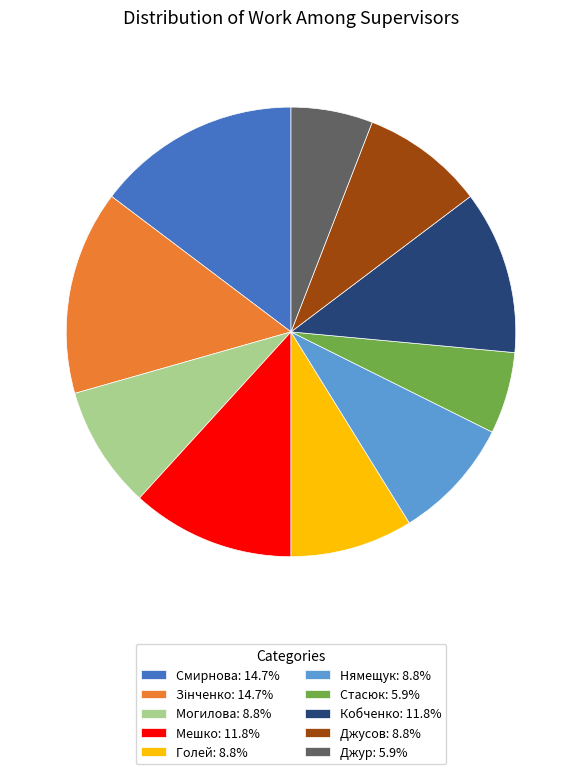

How many segments does this pie chart have?

10